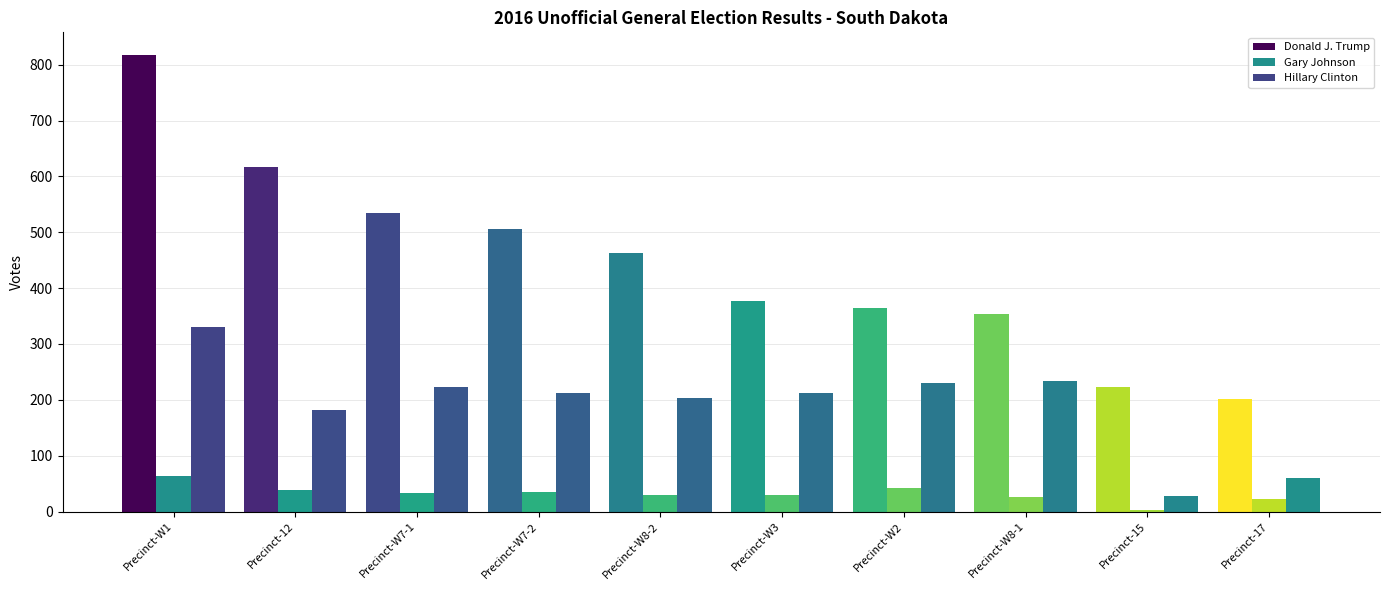

Which series has the largest total across all categories?

Donald J. Trump